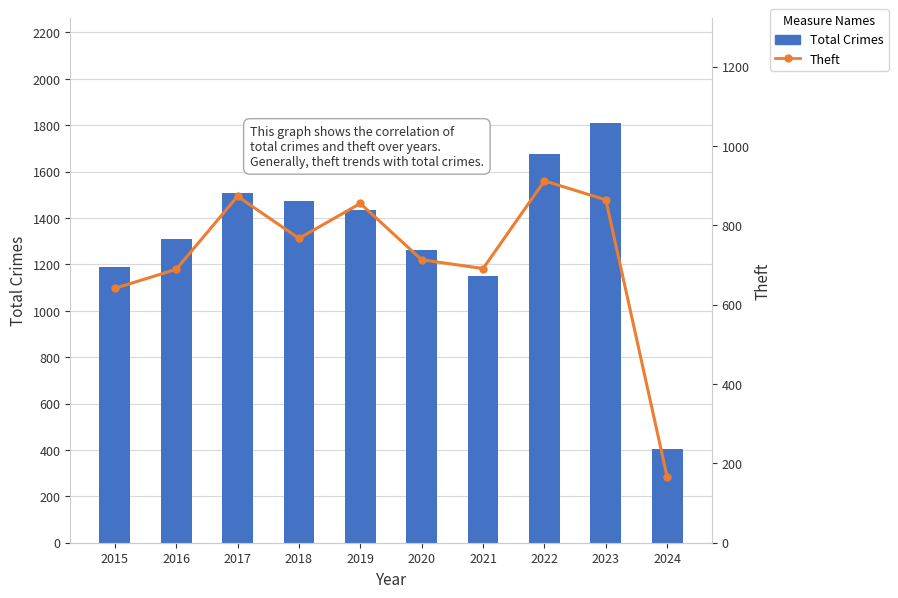

How many data points in Theft are less than 767?

5